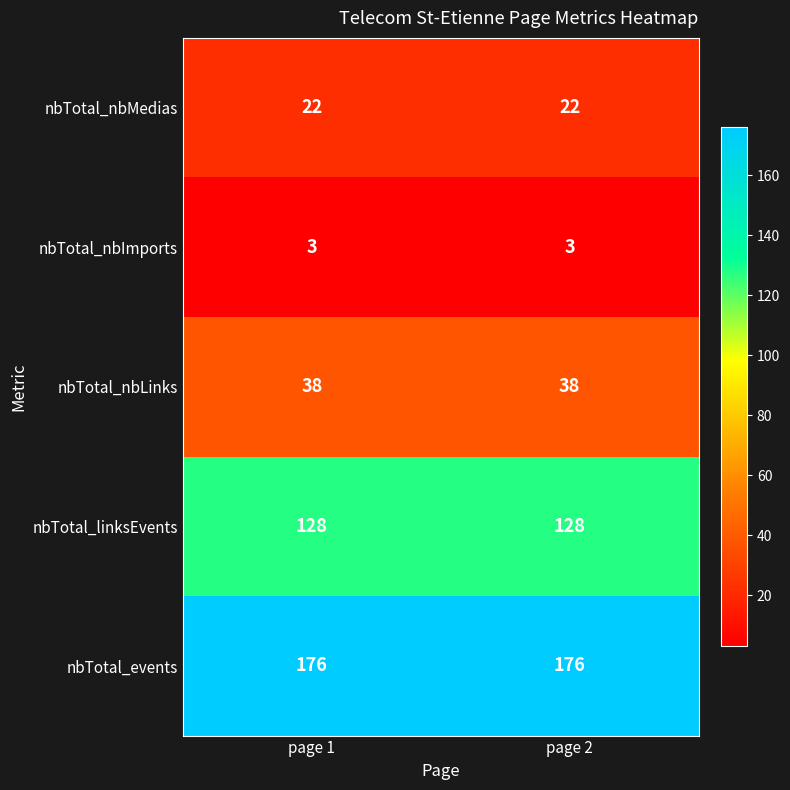

What is the maximum value shown in the chart?

176